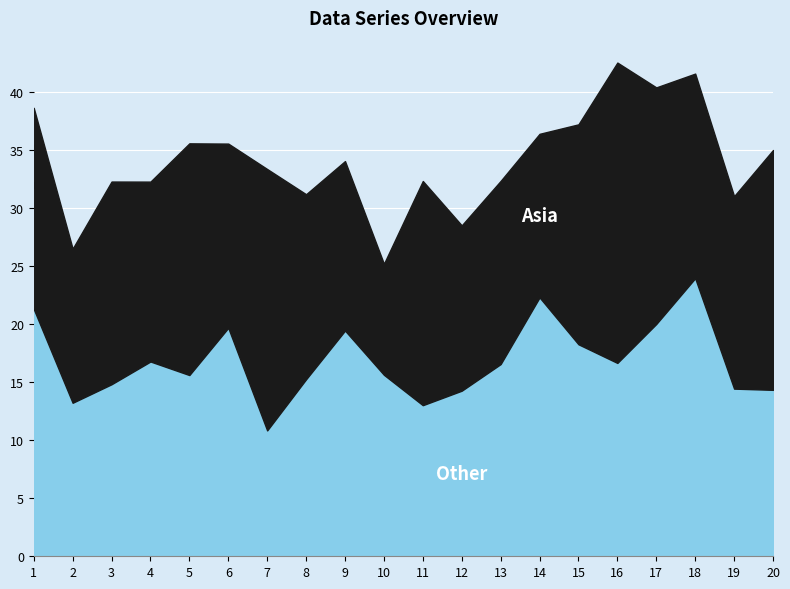

What is the total value across all series at 13?

32.3